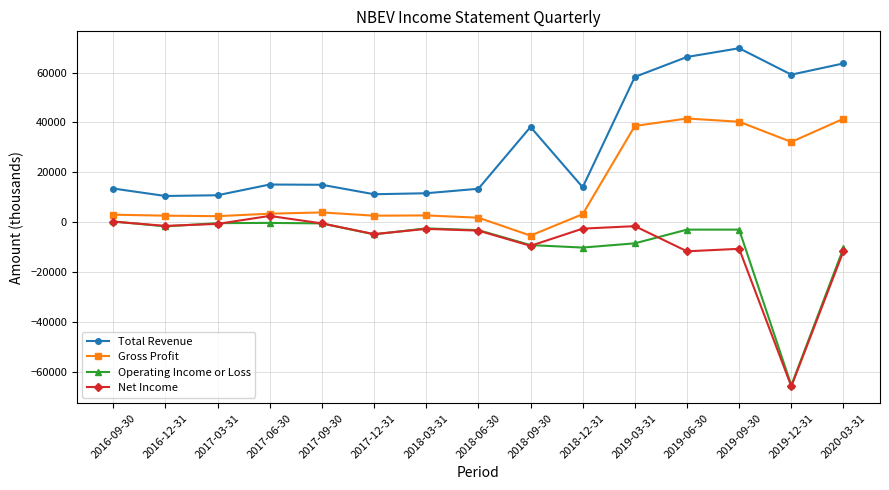

What is the label of the 8th point from the right?

2018-06-30